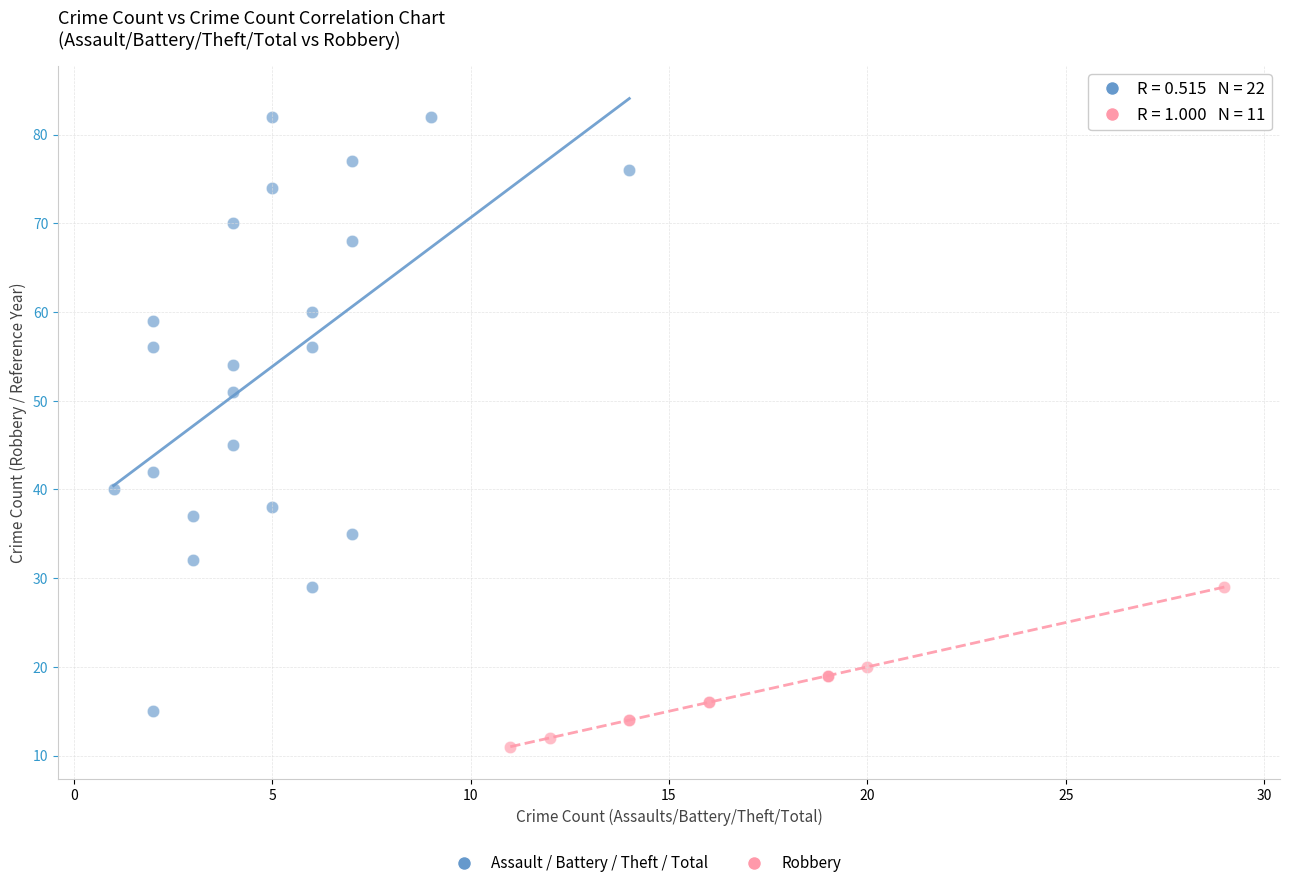

Which series has the largest Y range (max minus min)?

Assault / Battery / Theft / Total